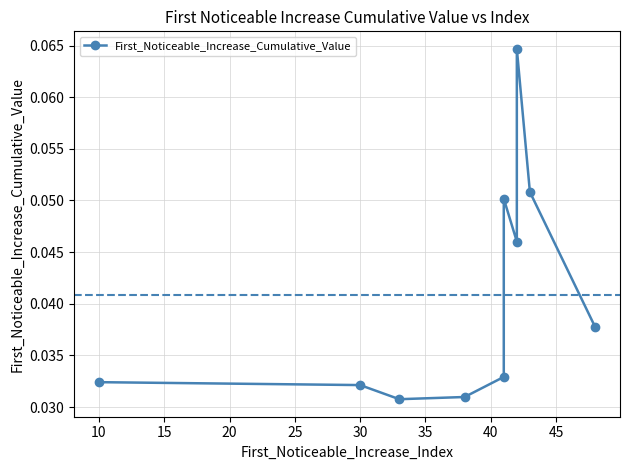

What is the maximum value shown in the chart?

0.1